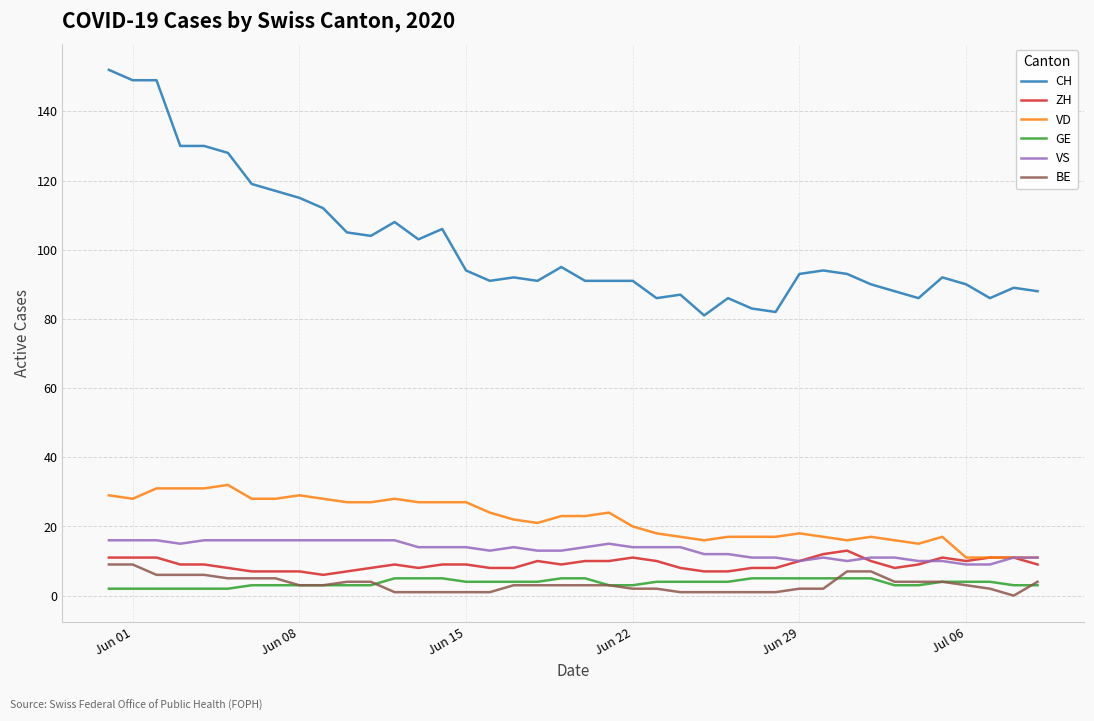

Which series has the largest total across all categories?

CH